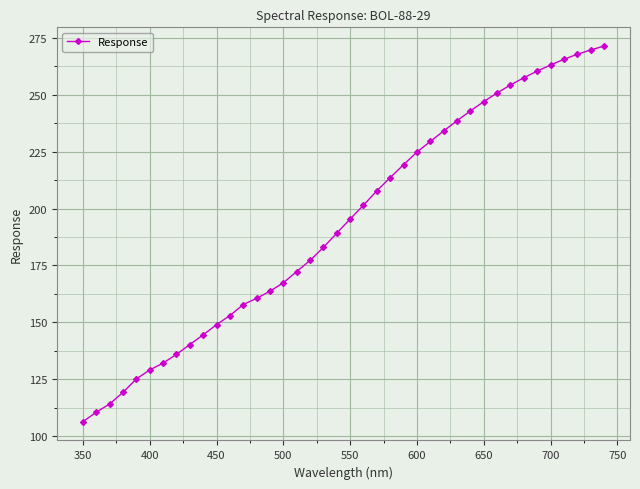

What is the average value?

193.6